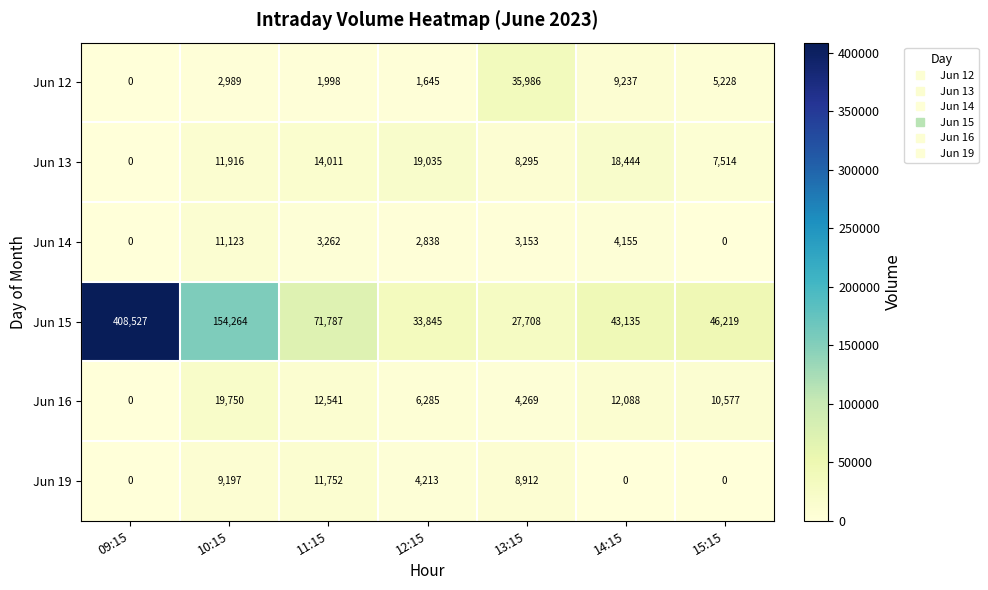

How many series are shown in this chart?

6